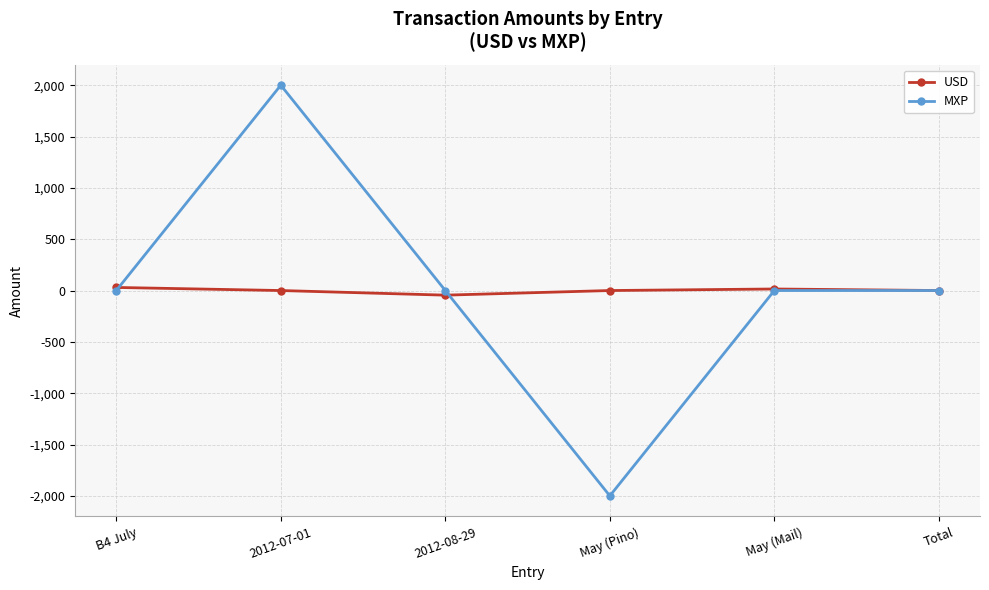

Is this an area chart (filled region under the line)?

No